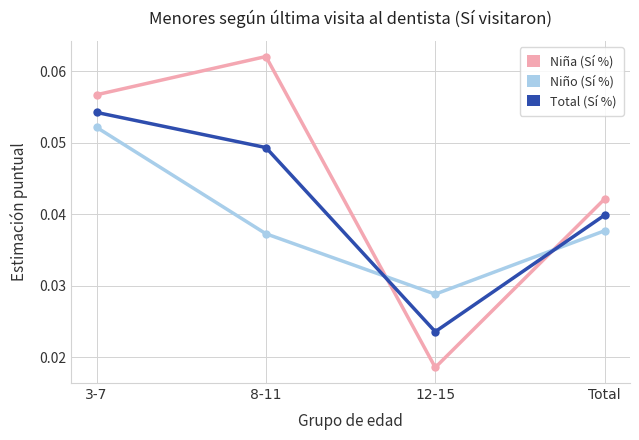

Does the chart display data point markers on the line(s)?

Yes